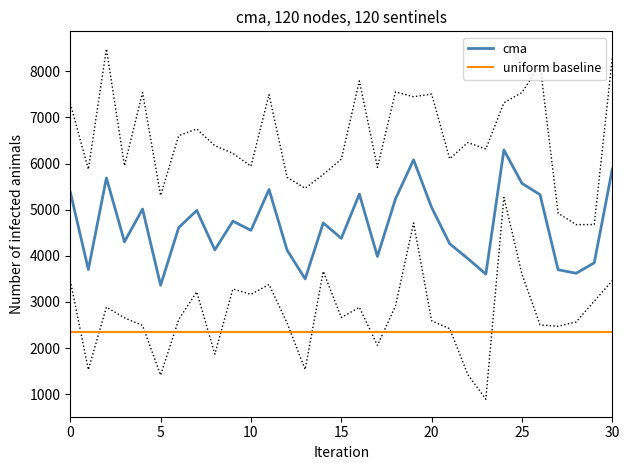

How many data points in cma are above 4610?

16